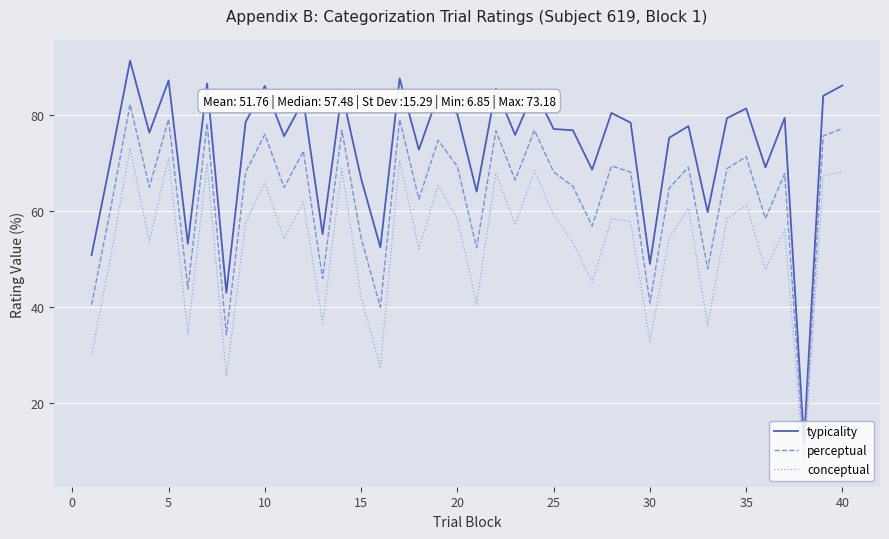

Which series has the largest total across all categories?

typicality